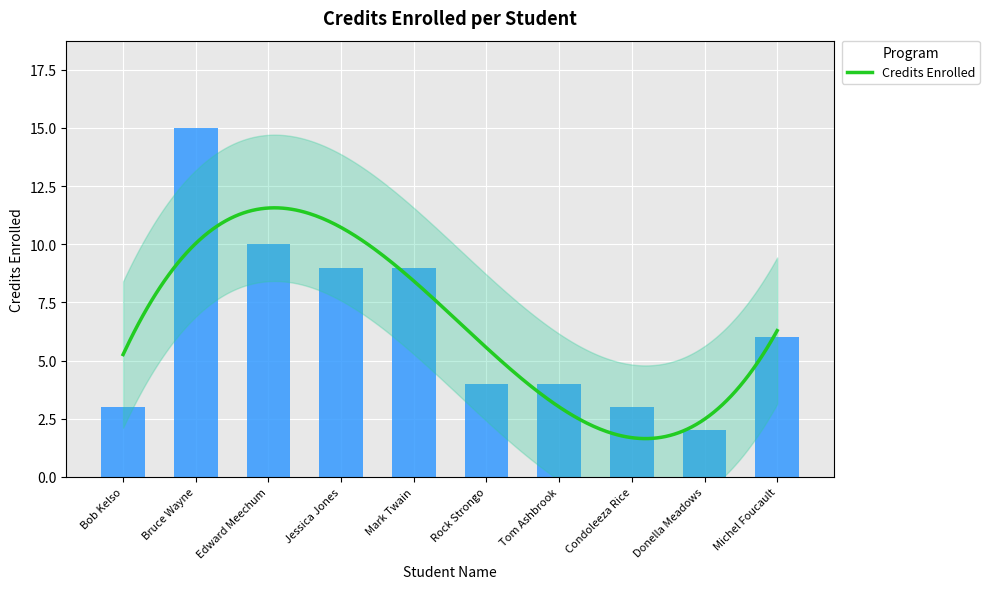

Does the chart contain any negative values?

No